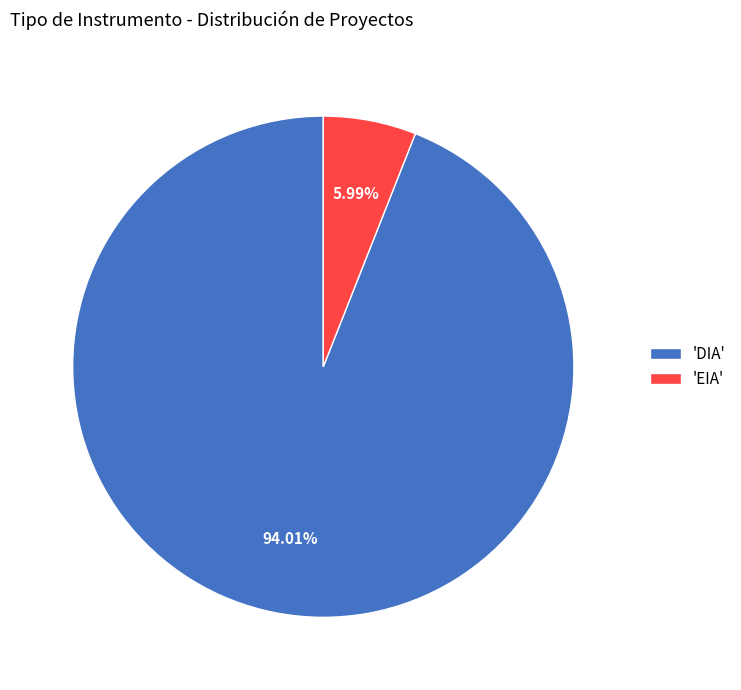

Does 'EIA' account for over 50% of the chart?

No